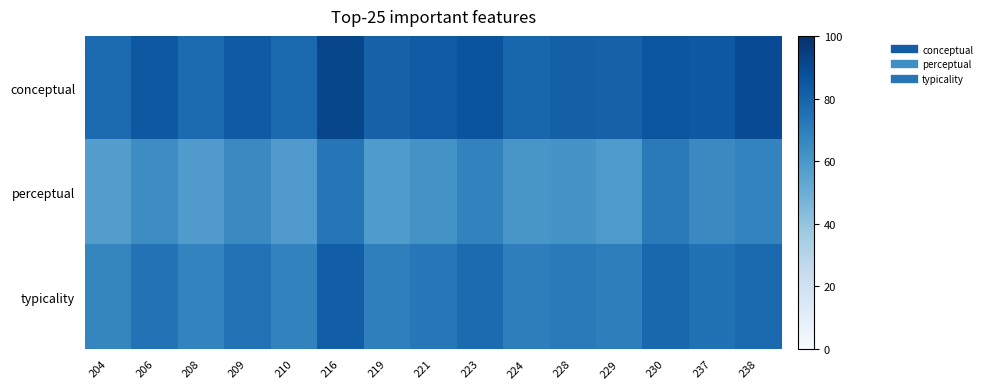

Reading left to right, extract all data points from this chart.

conceptual: 204=77.1	206=84.6	208=77.1	209=83.5	210=78.5	216=91.4	219=80.5	221=83.1	223=86.2	224=79.2	228=81.4	229=80.7	230=85.6	237=84.2	238=89.2
perceptual: 204=57.0	206=64.4	208=58.1	209=65.5	210=57.8	216=73.2	219=58.4	221=62.0	223=68.3	224=60.4	228=61.4	229=58.7	230=71.5	237=65.4	238=67.7
typicality: 204=67.1	206=74.5	208=67.6	209=74.5	210=68.2	216=82.3	219=69.4	221=72.5	223=77.2	224=69.8	228=71.4	229=69.7	230=78.5	237=74.8	238=78.5